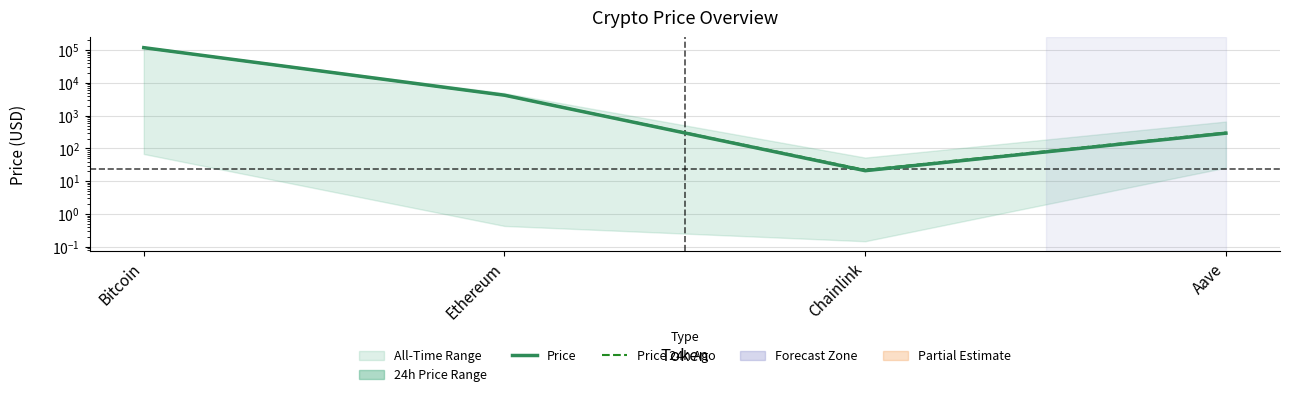

Reading left to right, list all the values displayed in this chart.

Price: Bitcoin=118611.0	Ethereum=4208.1	Chainlink=21.0	Aave=292.4
Price 24h Ago: Bitcoin=118674.0	Ethereum=4218.6	Chainlink=22.1	Aave=304.9